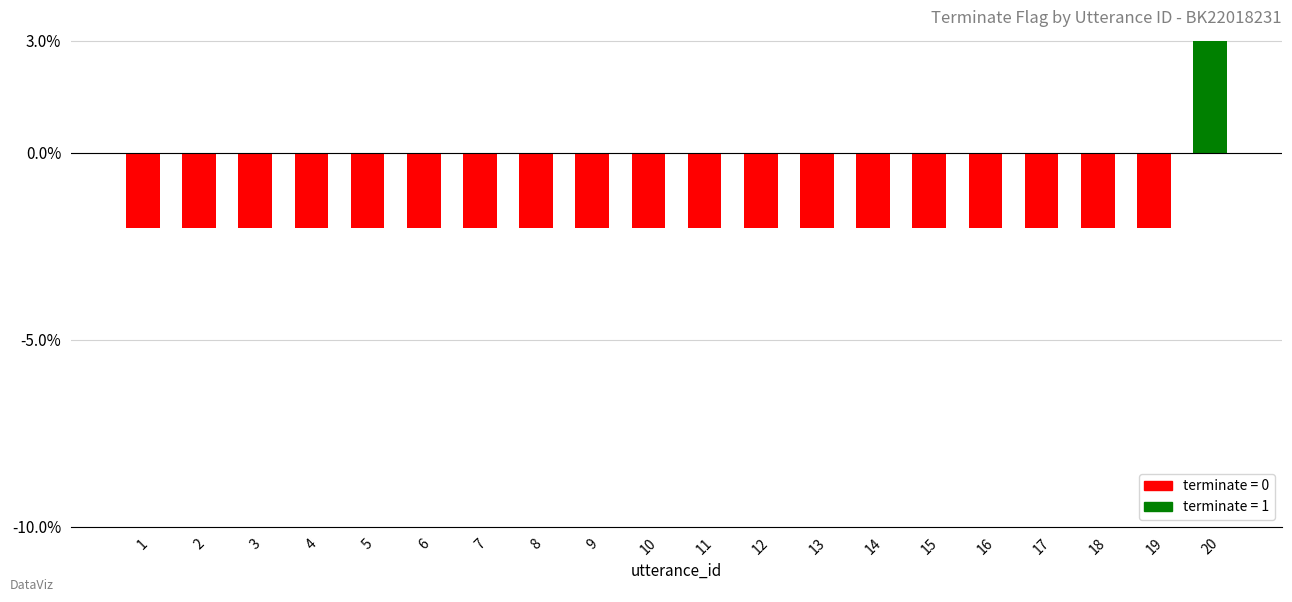

Reading left to right, what are all the values shown in this chart?

-2	-2	-2	-2	-2	-2	-2	-2	-2	-2	-2	-2	-2	-2	-2	-2	-2	-2	-2	3